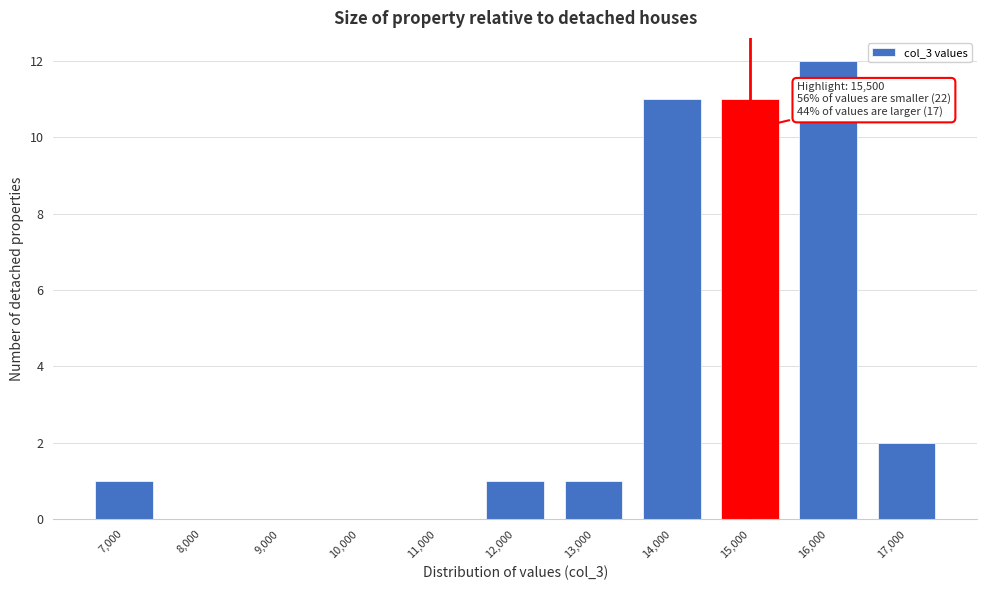

Reading right to left, list all the values displayed in this chart.

17,000=2	16,000=12	15,000=11	14,000=11	13,000=1	12,000=1	11,000=0	10,000=0	9,000=0	8,000=0	7,000=1